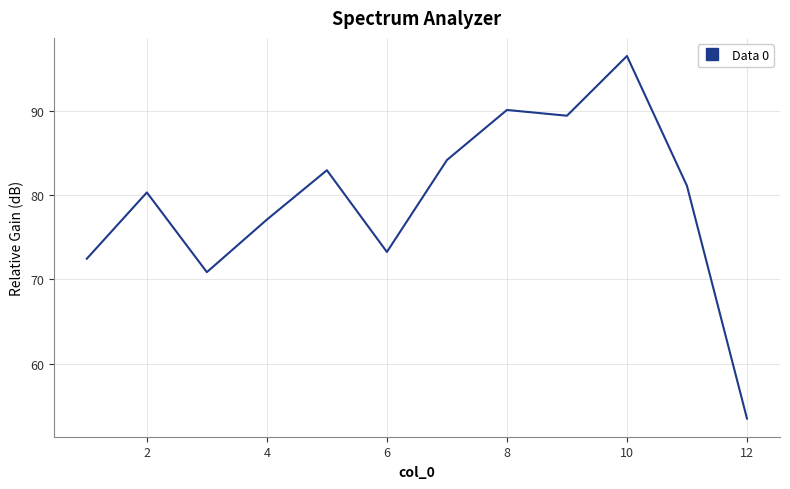

What is the smallest value displayed?

53.5